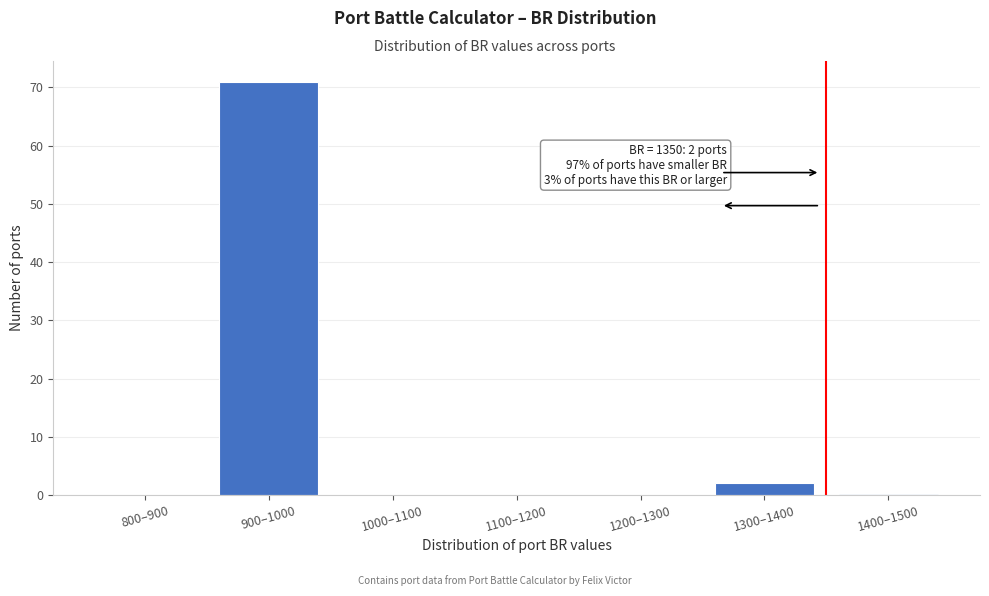

Reading left to right, list all the values displayed in this chart.

800–900=0	900–1000=71	1000–1100=0	1100–1200=0	1200–1300=0	1300–1400=2	1400–1500=0